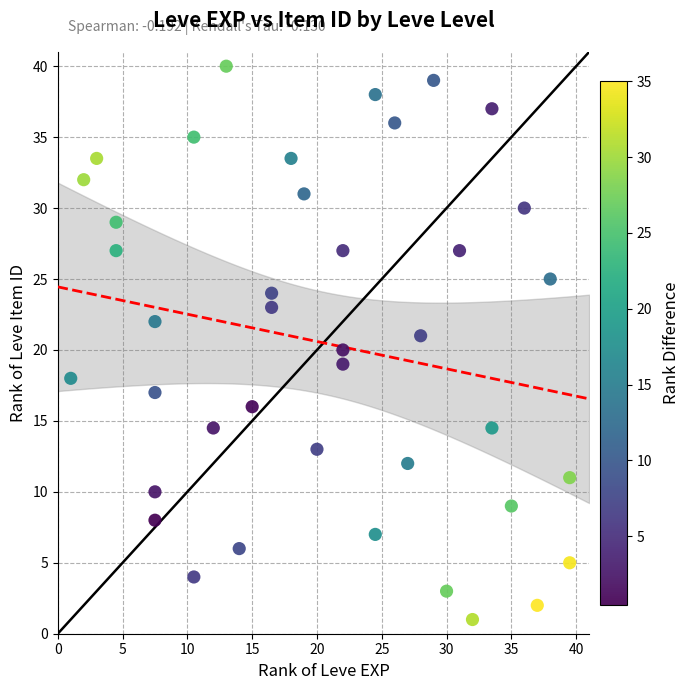

What is the range of X values (max minus min)?

38.5